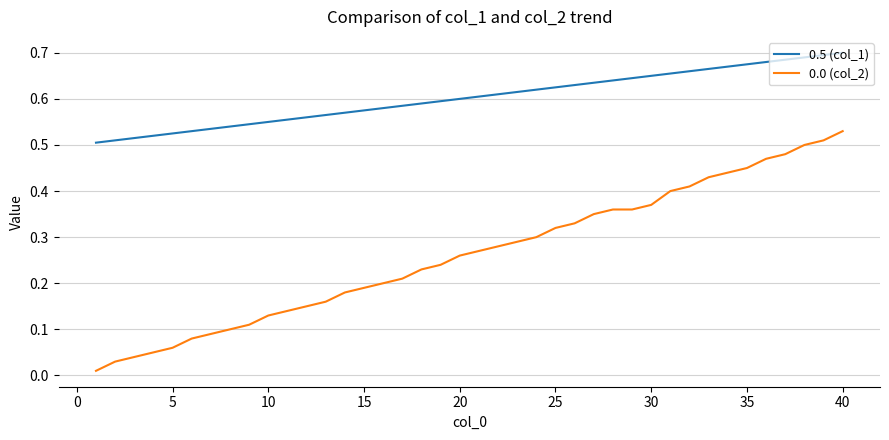

How many 0.5 (col_1) values are between 0 and 1?

40